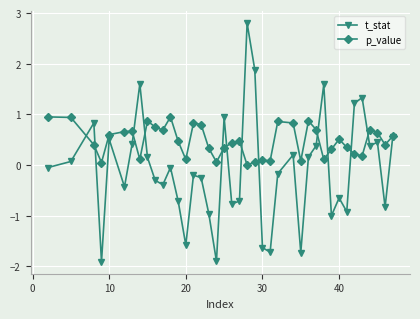

What is the minimum value shown in the chart?

-1.9